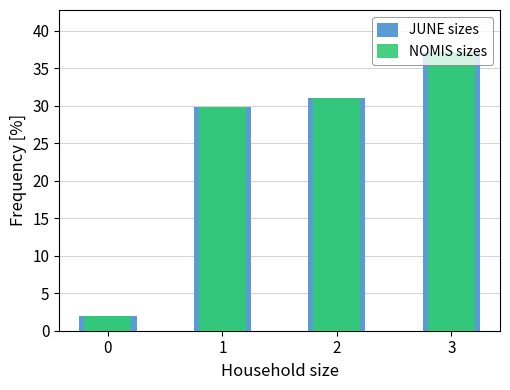

What value does the JUNE sizes series have at 3?

37.2